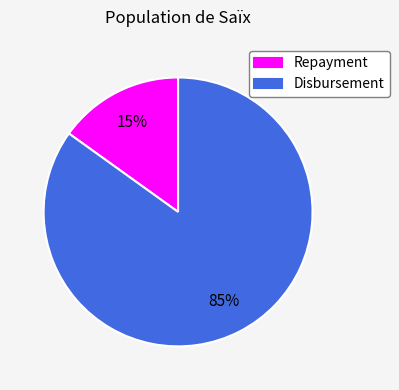

Is there a majority slice in this chart?

Yes